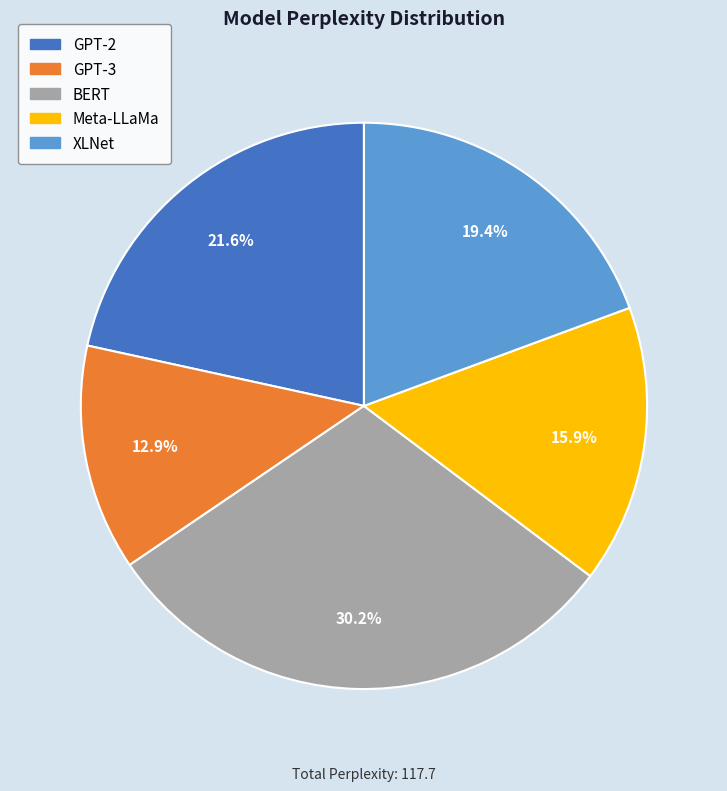

Rank the categories by value from lowest to highest.

GPT-3, Meta-LLaMa, XLNet, GPT-2, BERT